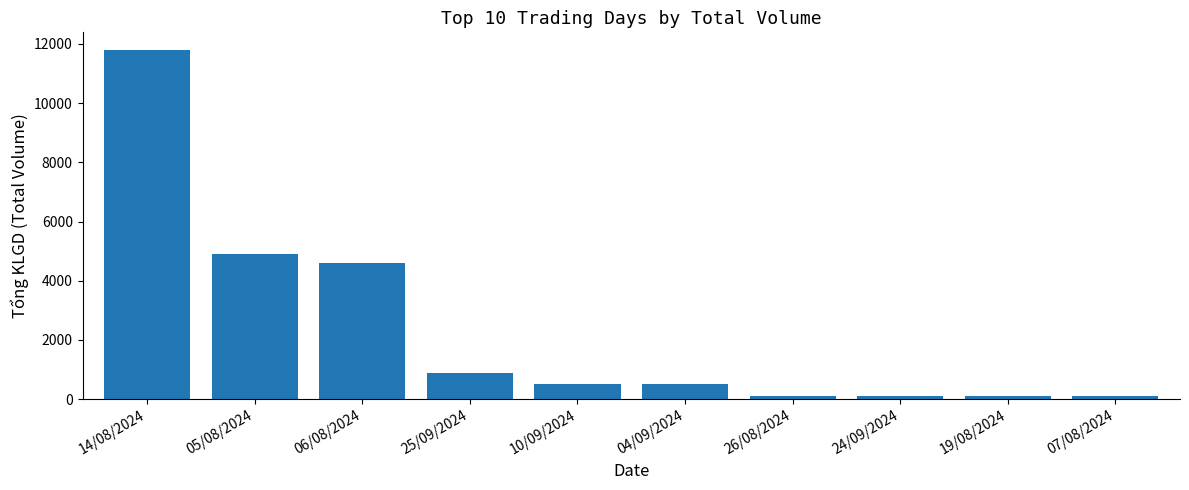

What is the change in value from 05/08/2024 to 04/09/2024?

-4400